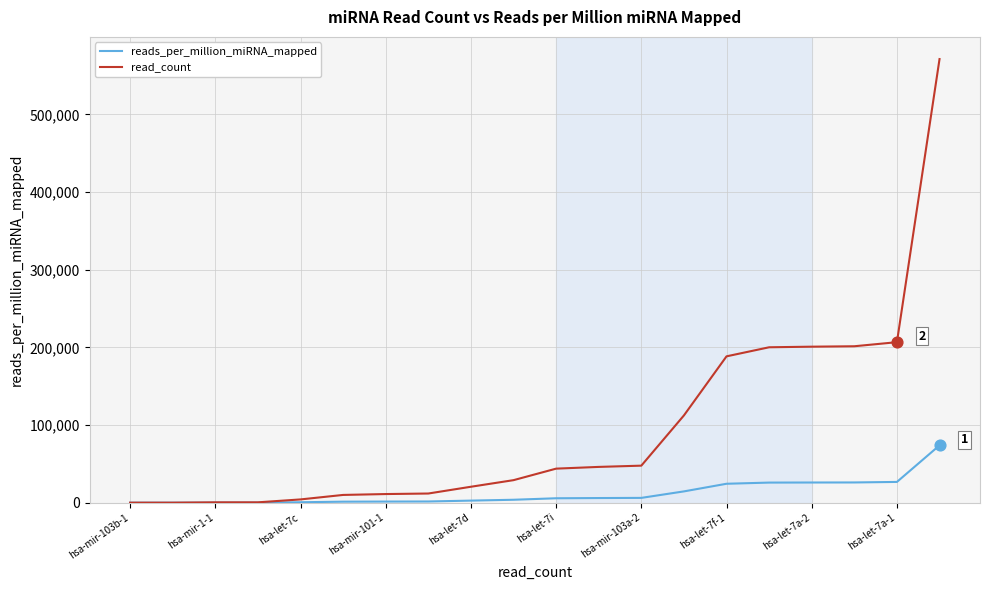

Which series has the largest total across all categories?

read_count